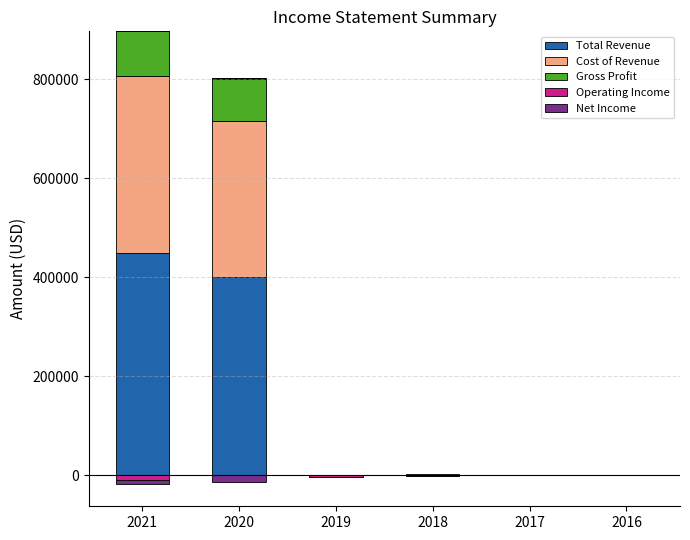

Which series has the largest total across all categories?

Total Revenue